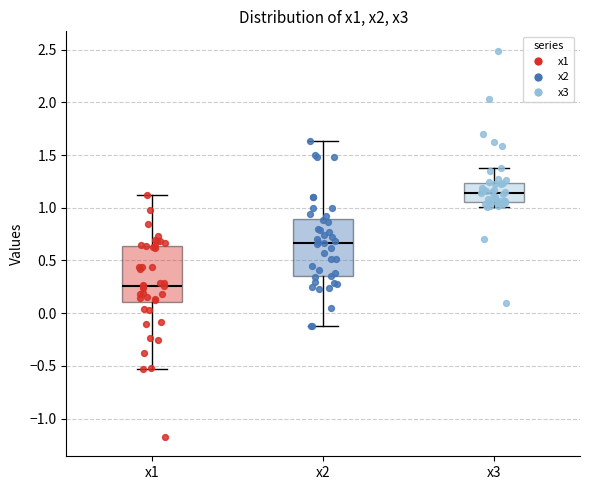

Where is the lower edge of the box for x3 on the y-axis? The values are not printed on the chart, so give them approximately, as read against the axis.

1.05